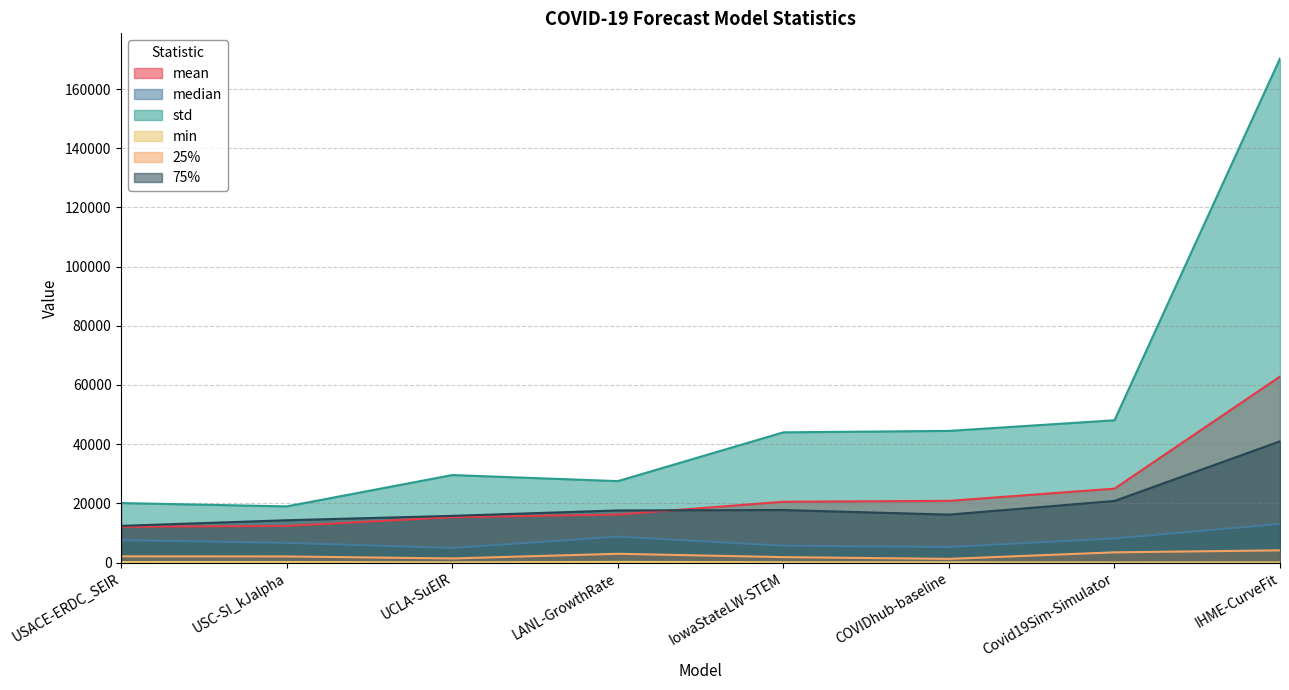

What is the sum of the mean values at Covid19Sim-Simulator and USC-SI_kJalpha?

37355.2